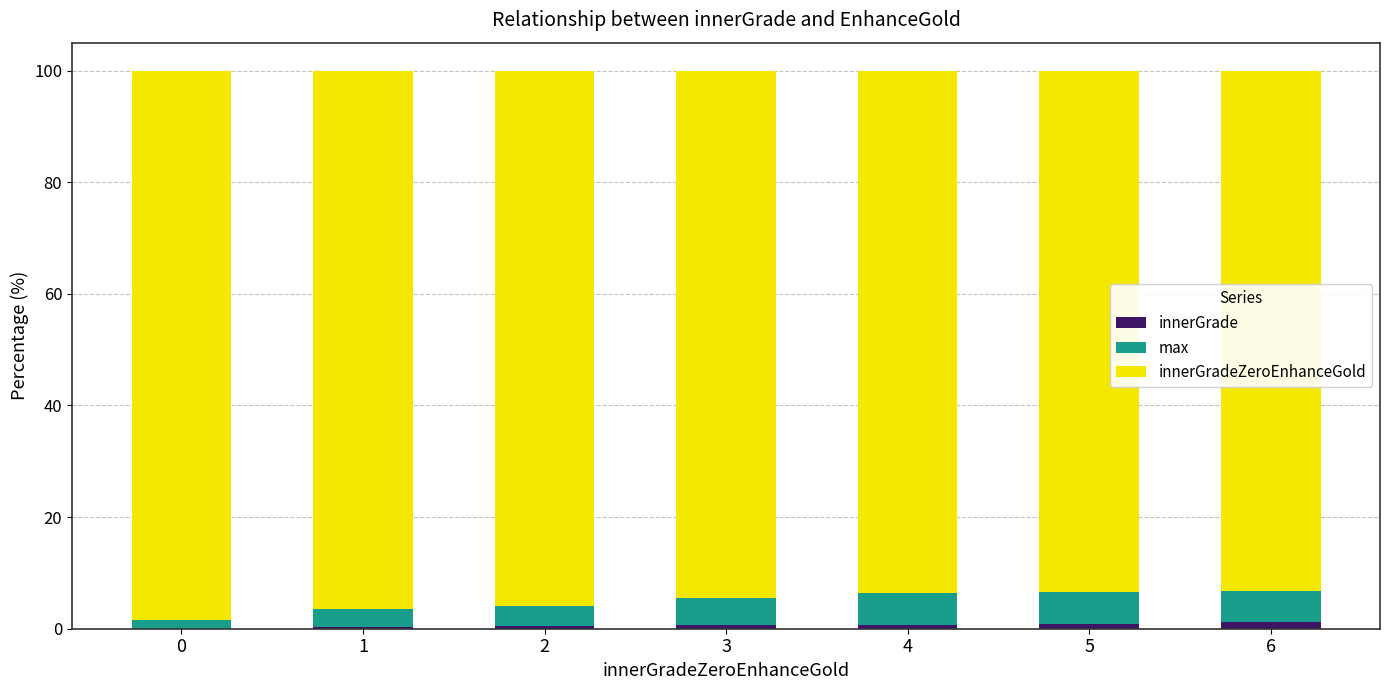

What are all the series names shown in the legend?

innerGrade, max, innerGradeZeroEnhanceGold